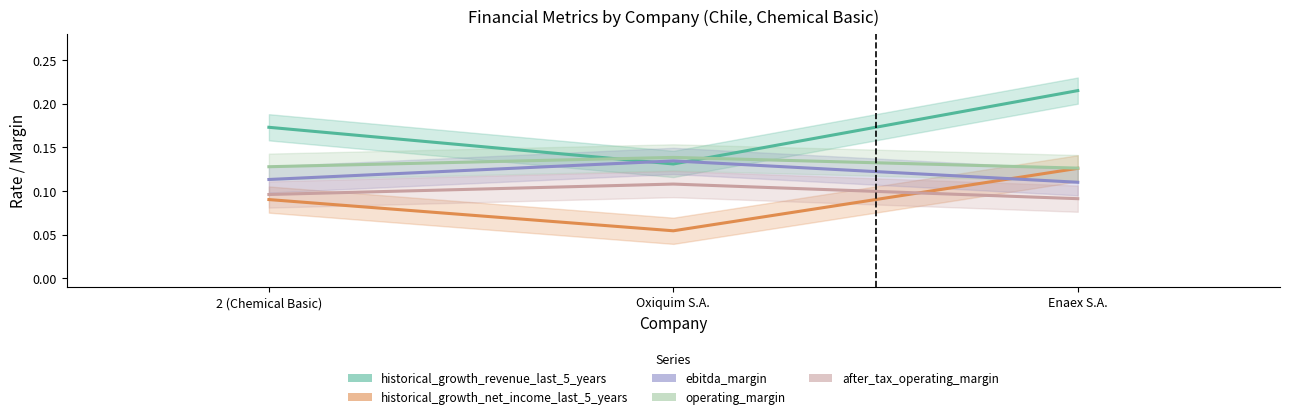

True or false: historical_growth_revenue_last_5_years has a value of 0.1 at Oxiquim S.A..

True